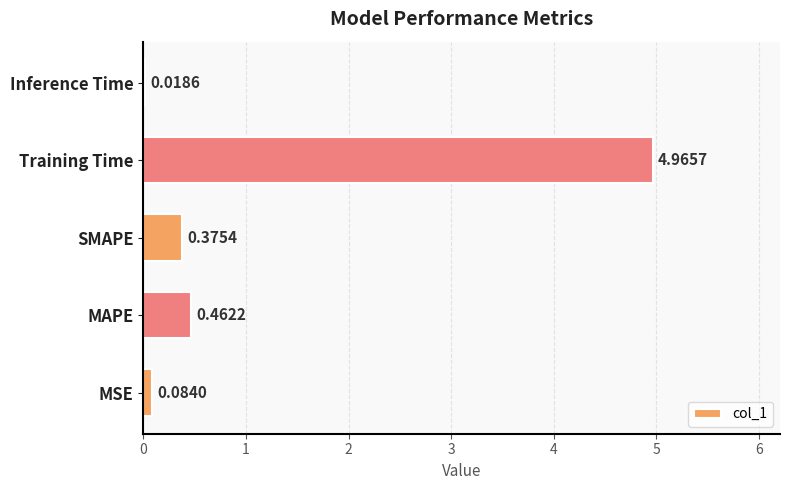

What is the change in value from MSE to SMAPE?

+0.3